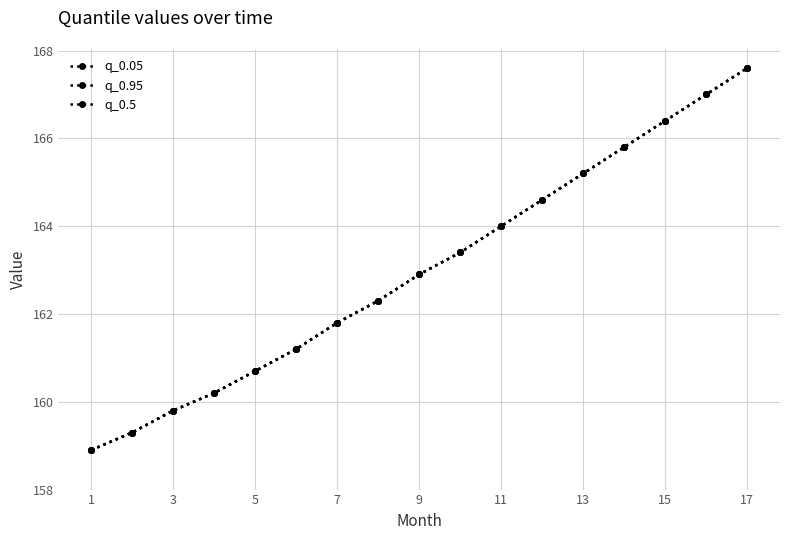

Does the chart have visible grid lines?

Yes